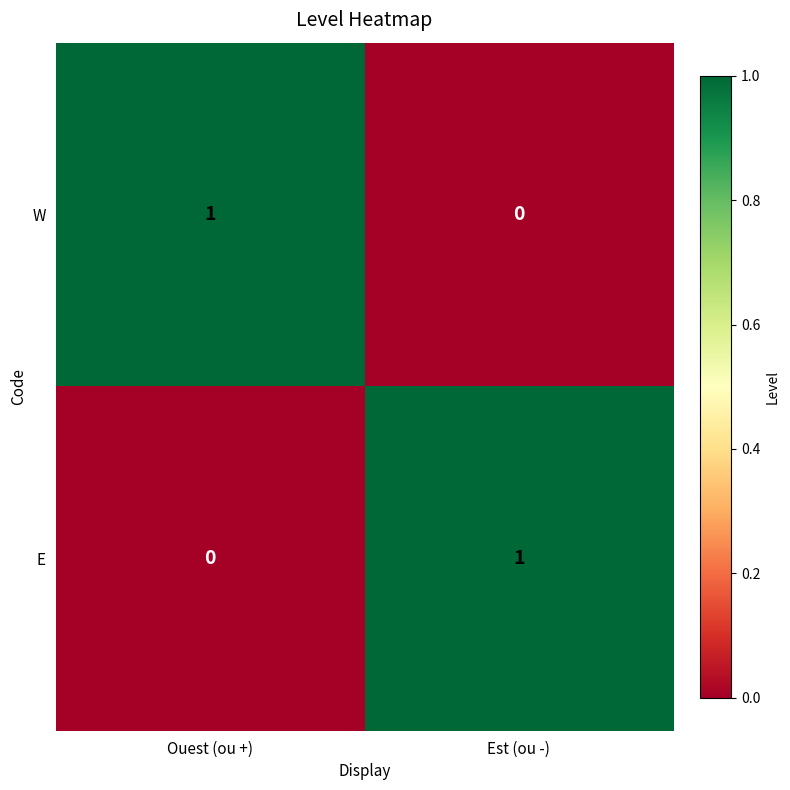

At which label does E reach its minimum?

Ouest (ou +)